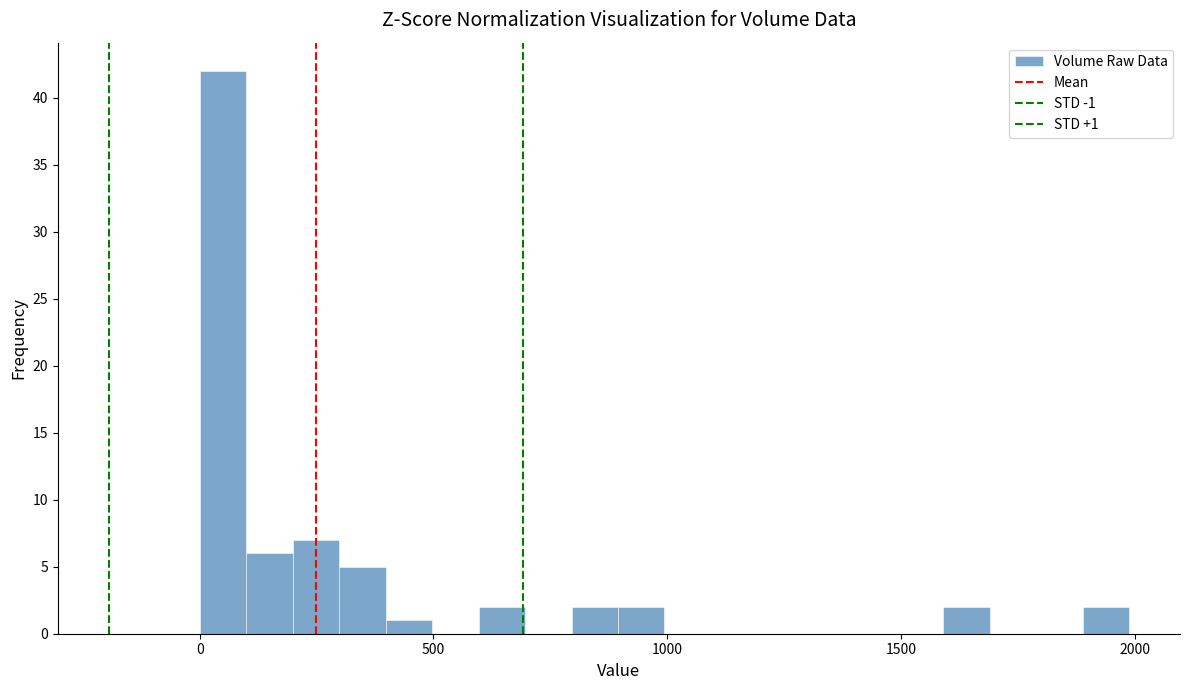

Read against the x-axis, roughly where is the centre of the tallest bar?

50